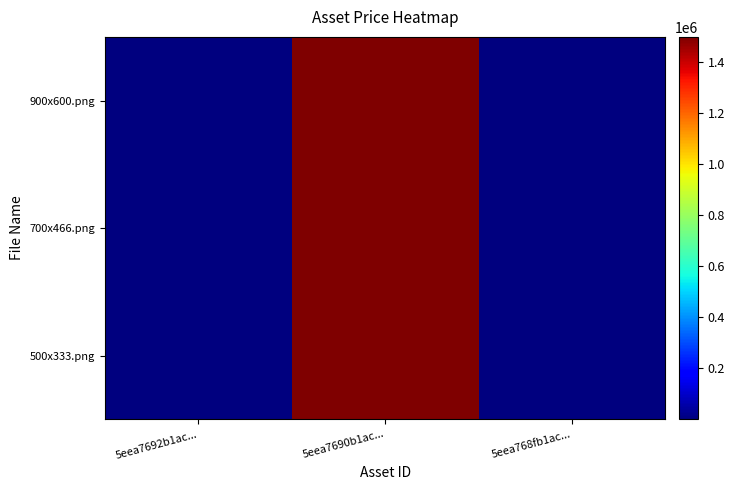

What is the average value of the 700x466.png series?

501134.5